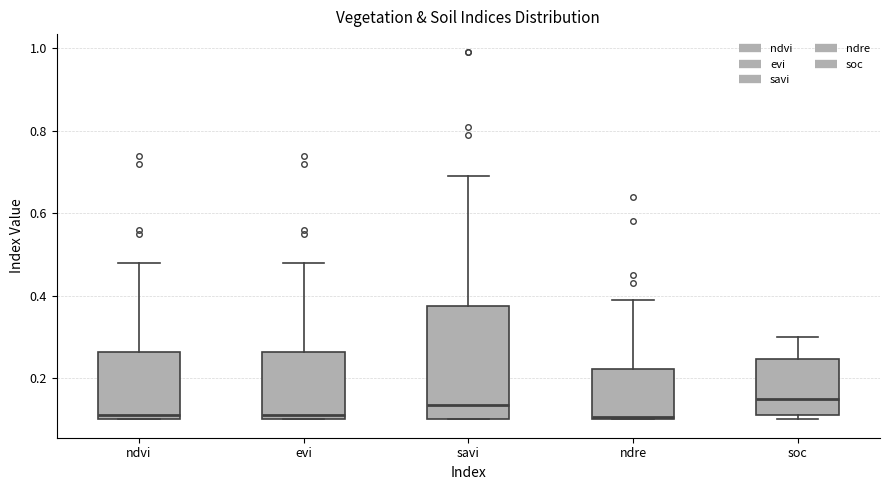

Which box is the tallest, from its lower edge to its upper edge?

savi